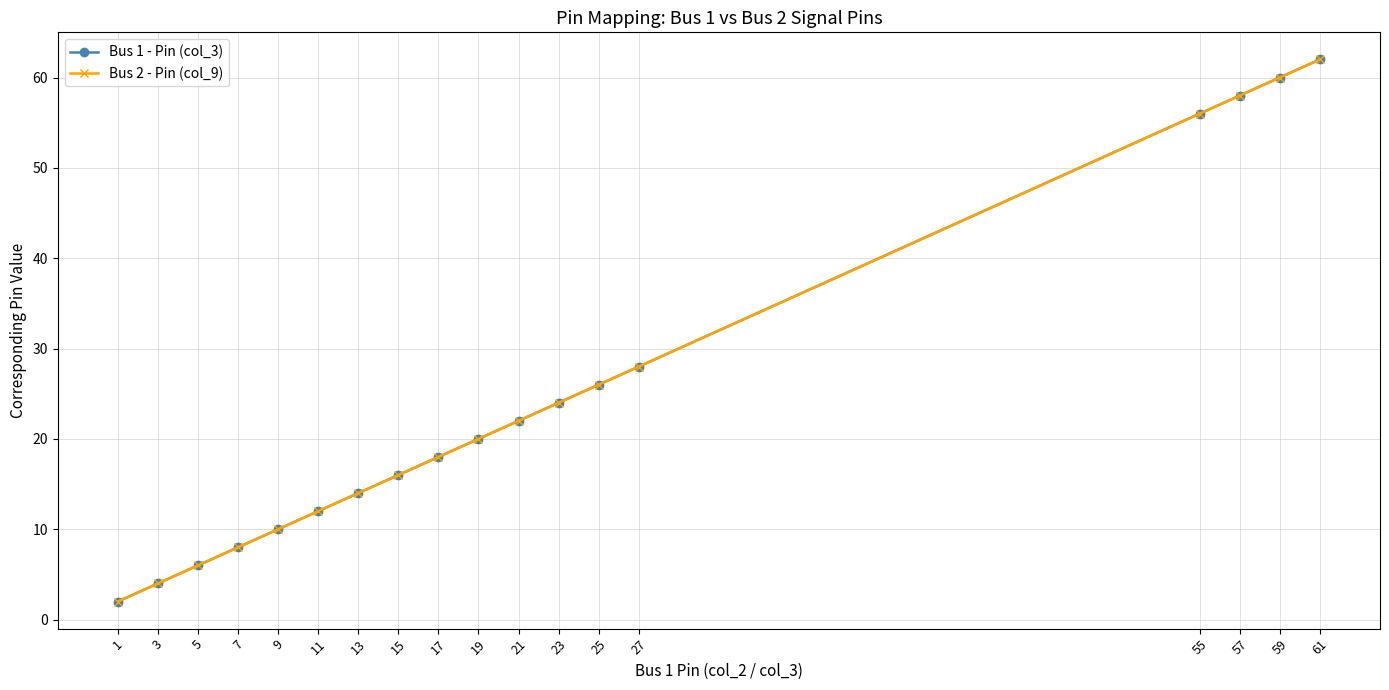

What is the minimum value shown in the chart?

2